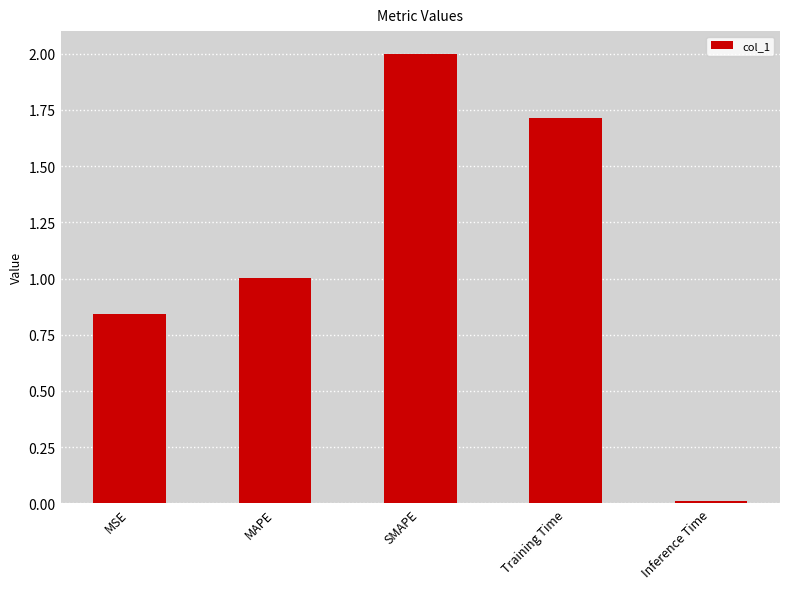

Does the chart contain stacked bars?

No